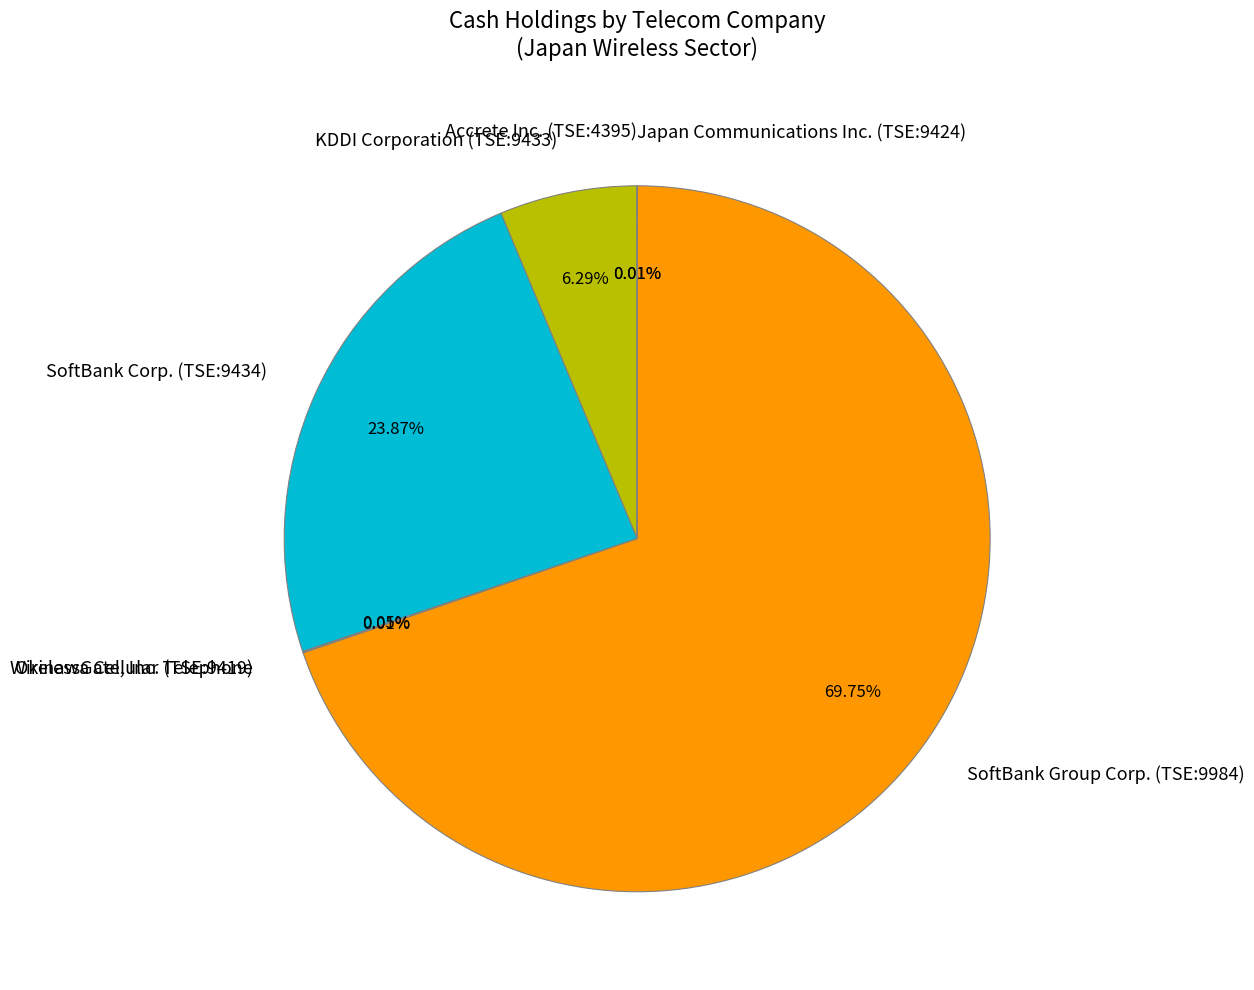

Approximately how many times larger is the value at KDDI Corporation (TSE:9433) compared to SoftBank Corp. (TSE:9434)?

0.3